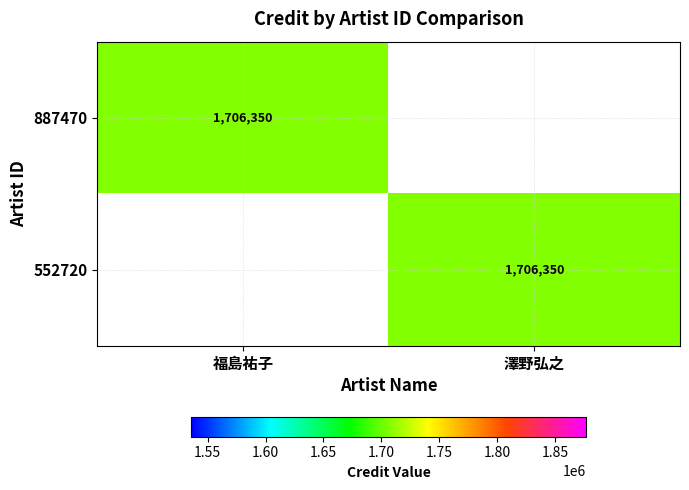

True or false: 552720 has a value of 1706350 at 澤野弘之.

True